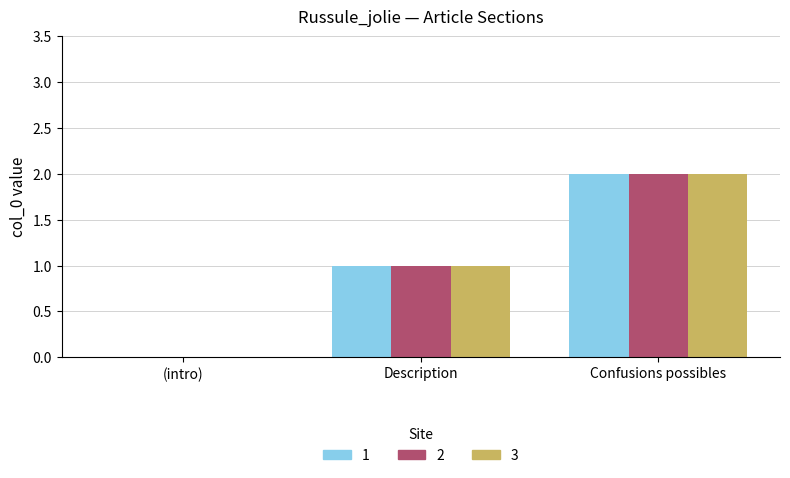

Which label corresponds to the largest value in the chart?

Confusions possibles